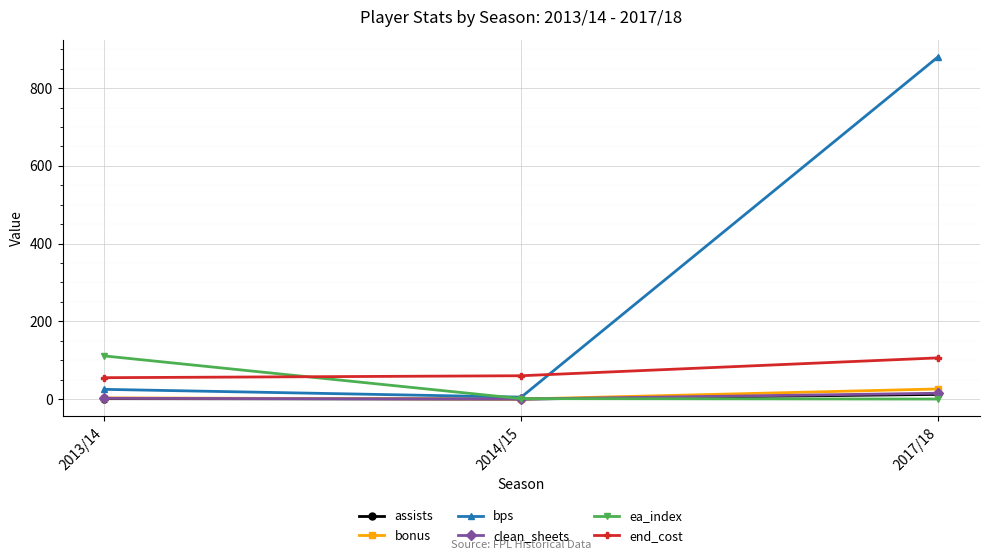

Which label corresponds to the largest value in the chart?

2017/18